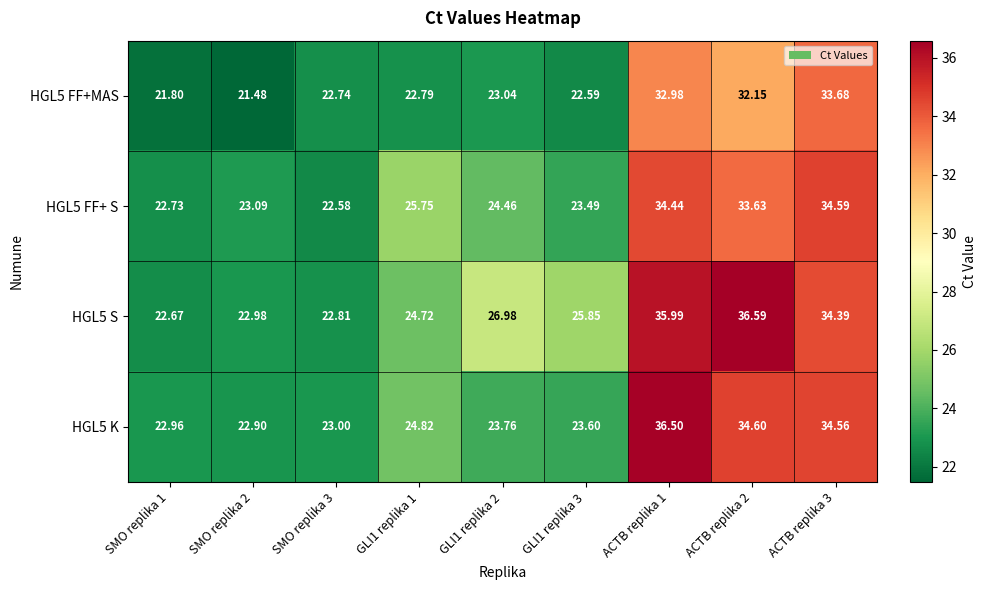

Is the value of HGL5 FF+ S at SMO replika 1 greater than the value of HGL5 S at SMO replika 2?

No